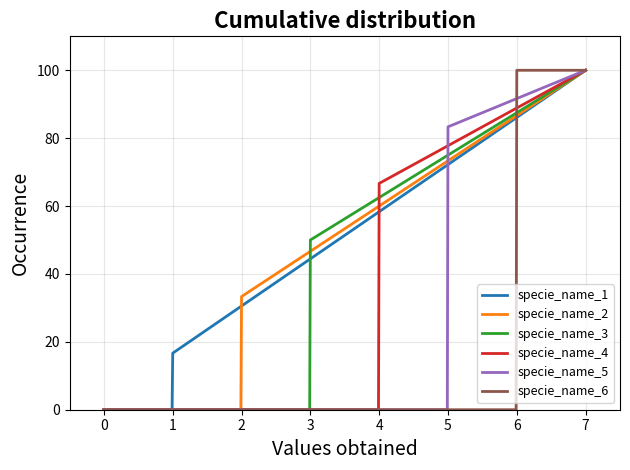

The specie_name_1 series shows 0.0 at 0. True or false?

True